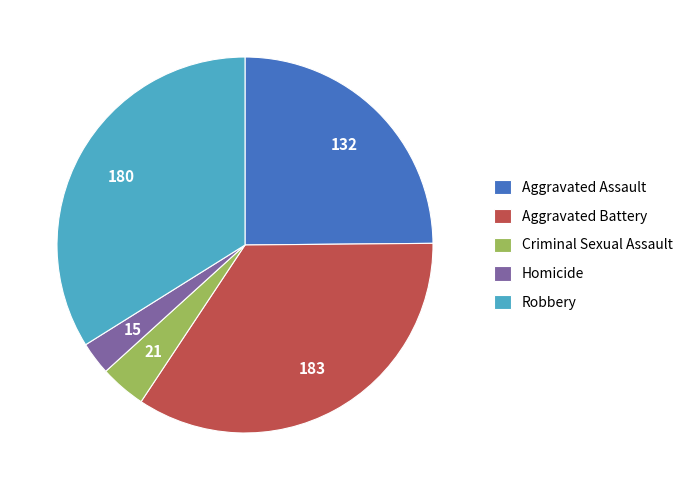

Is there a majority slice in this chart?

No